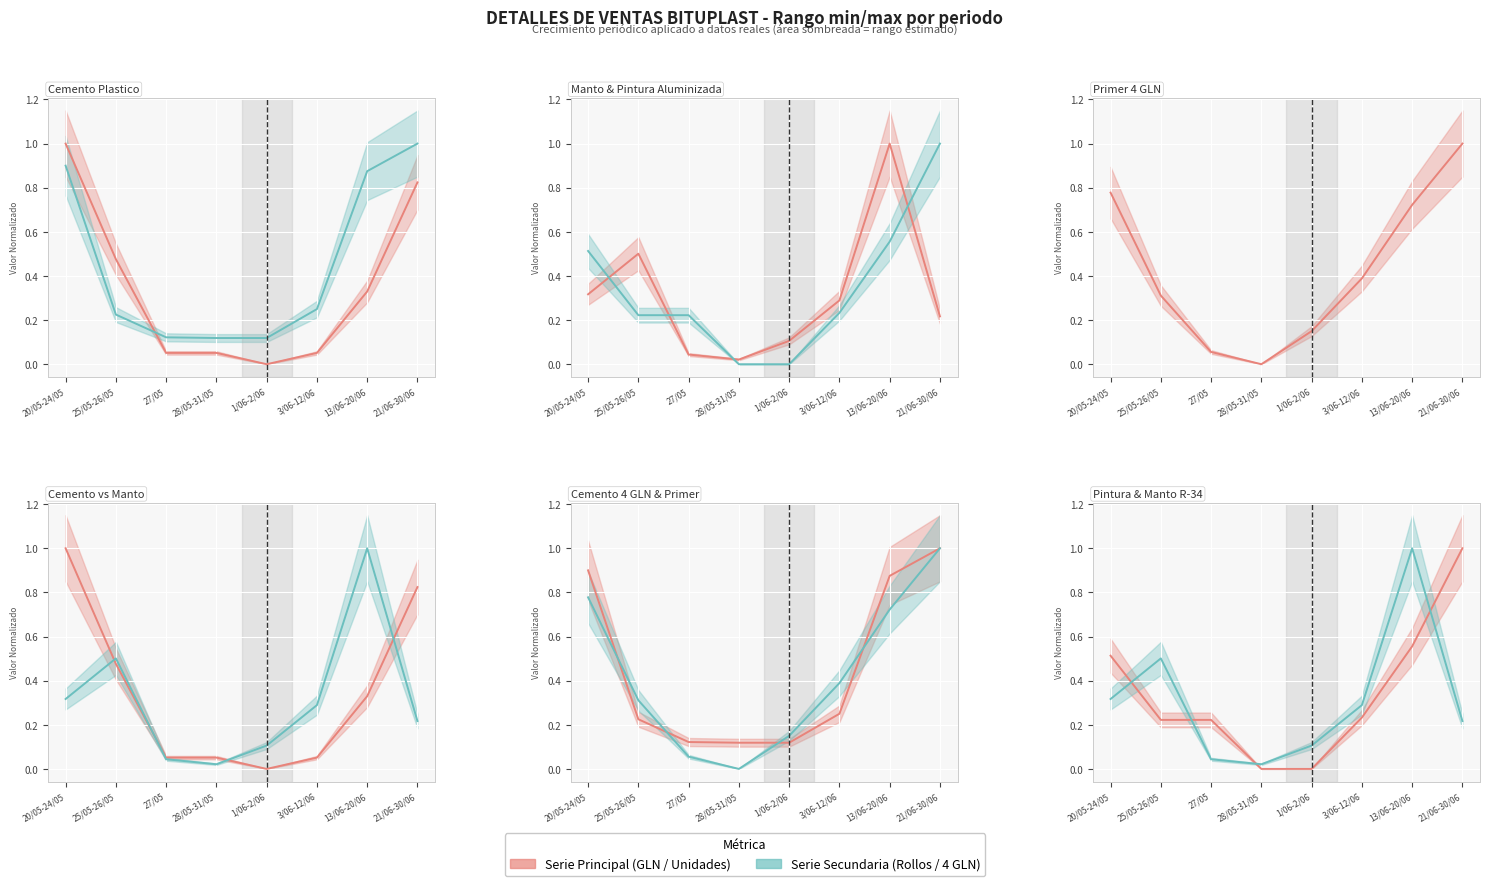

Which series changed the most between 20/05-24/05 and 21/06-30/06?

PINT ALUMINIZADA 4 GLN